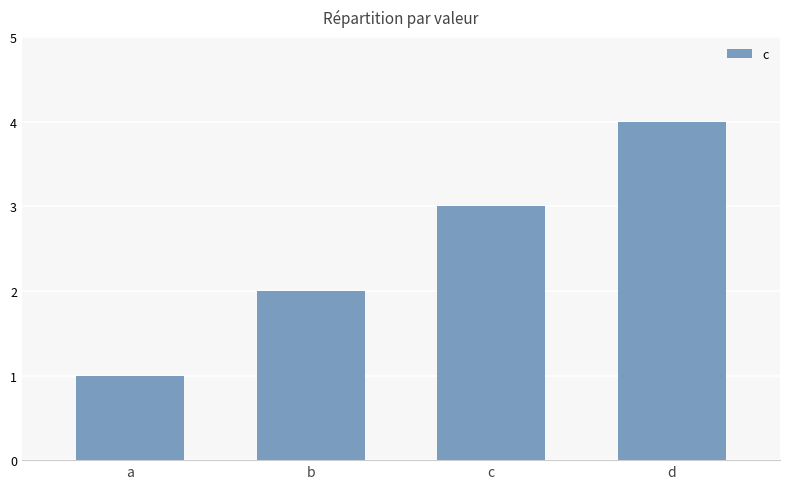

Which category has the highest value across all series?

d